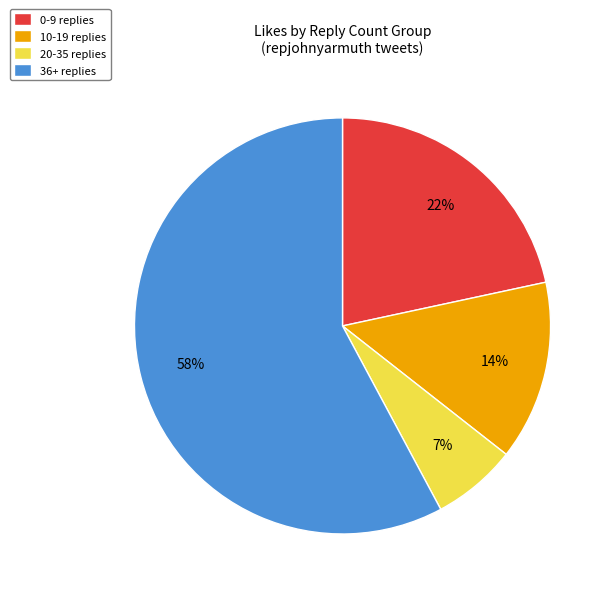

What is the smallest slice in the pie chart?

20-35 replies